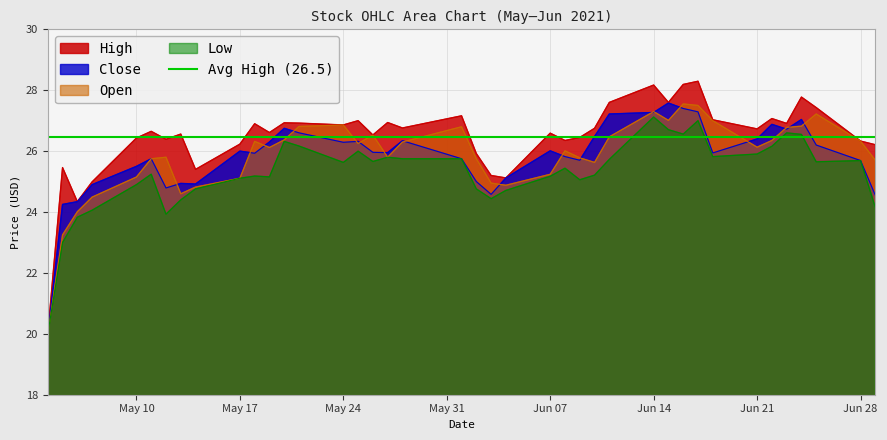

Is it true that Open equals 25.1 at May 10?

True